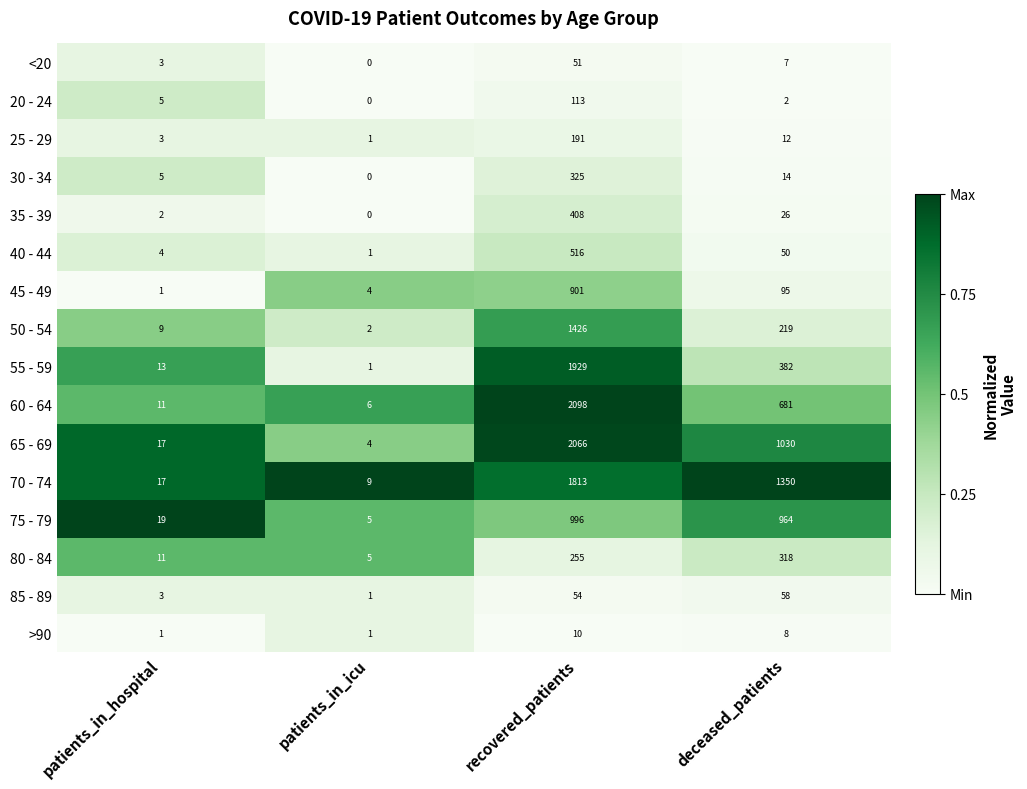

True or false: 75 - 79 has a value of 5 at patients_in_icu.

True